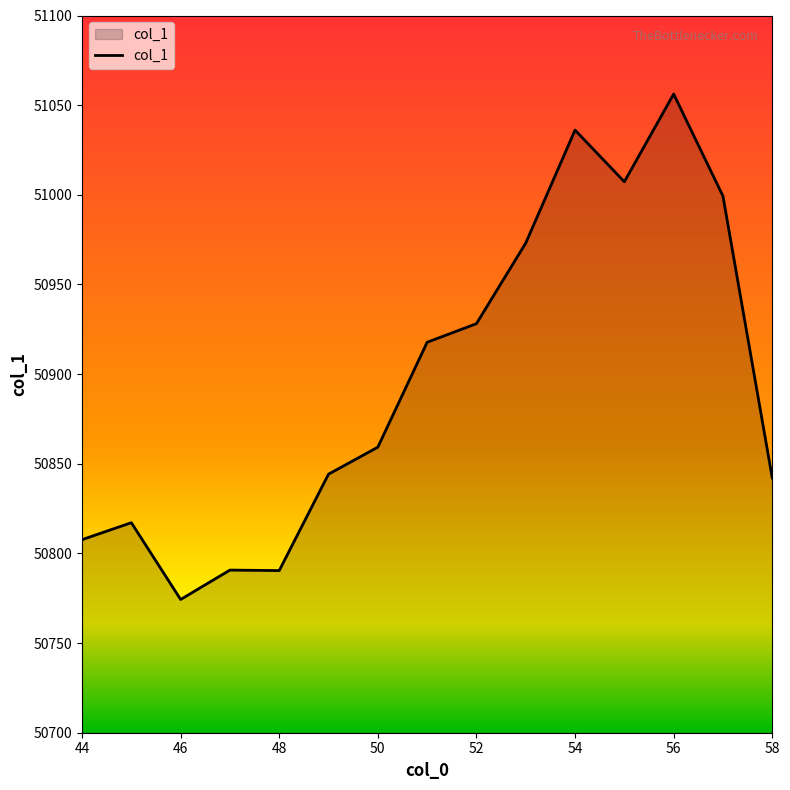

What is the greatest value displayed?

51056.2